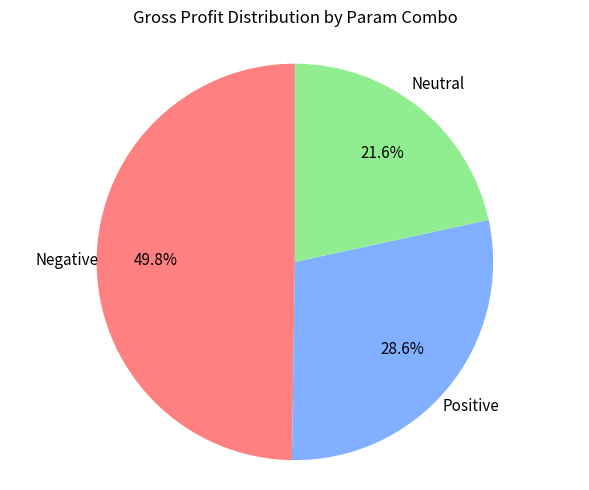

Is there any slice that represents more than half of the pie?

No